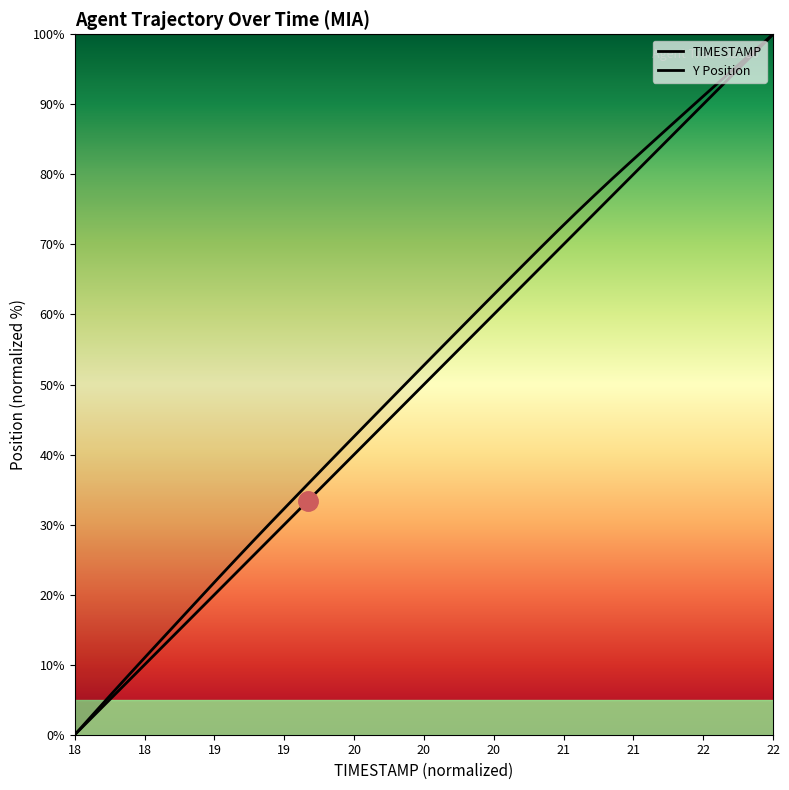

What is the average value of the TIMESTAMP series?

50.0